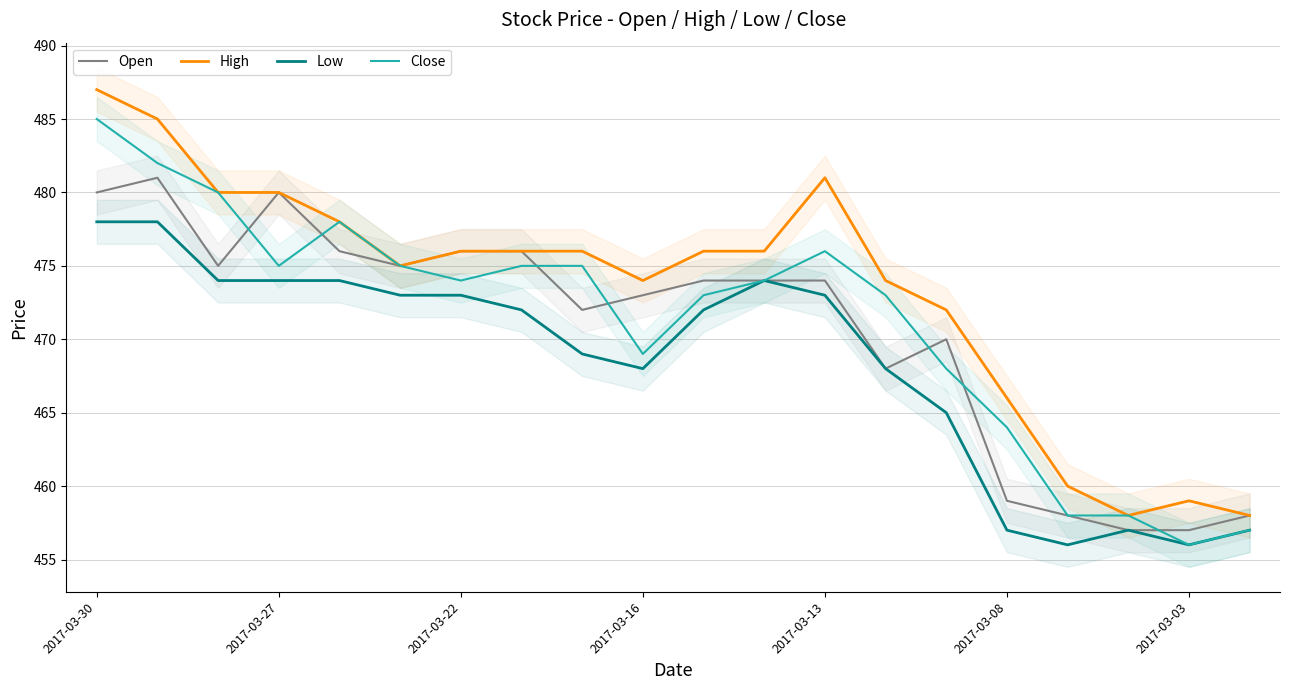

At 16, list the series in order from largest to smallest.

High, Open, Close, Low